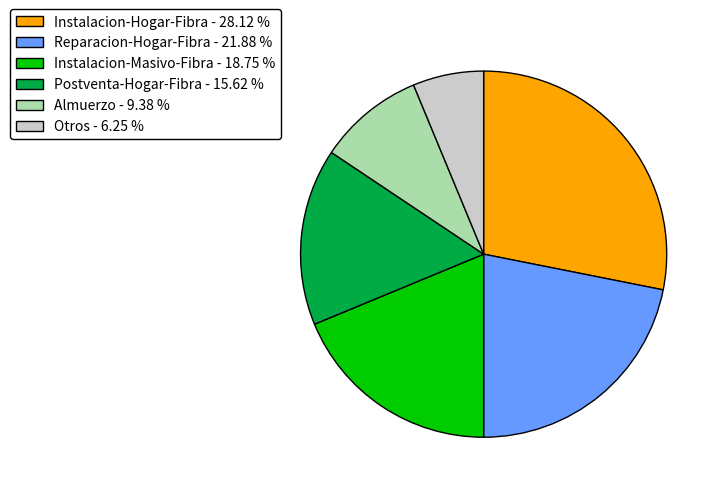

Is Reparacion-Hogar-Fibra - 21.88 % the majority of the pie?

No